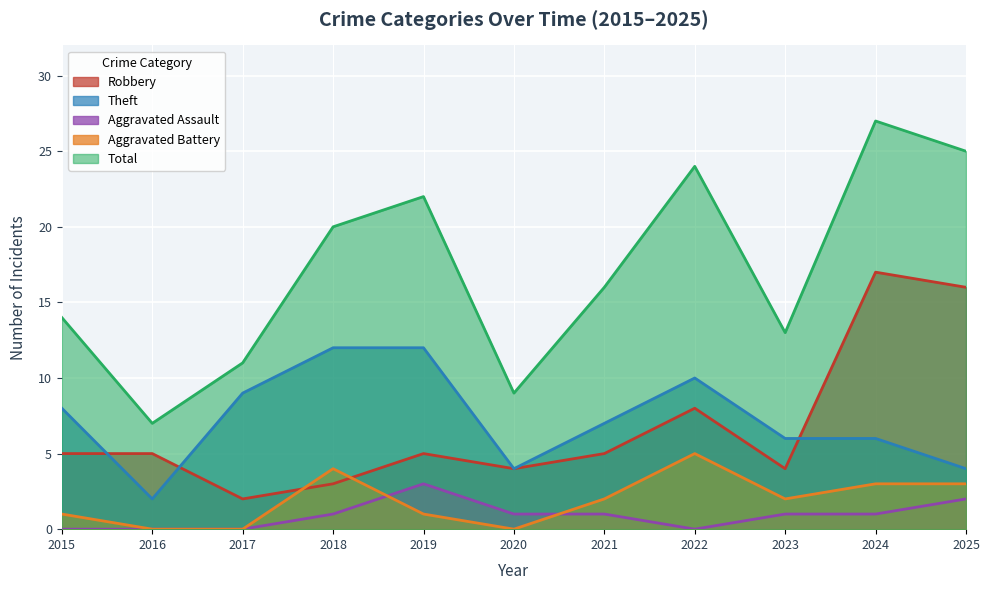

At 2019, list the series in order from largest to smallest.

Total, Theft, Robbery, Aggravated Assault, Aggravated Battery